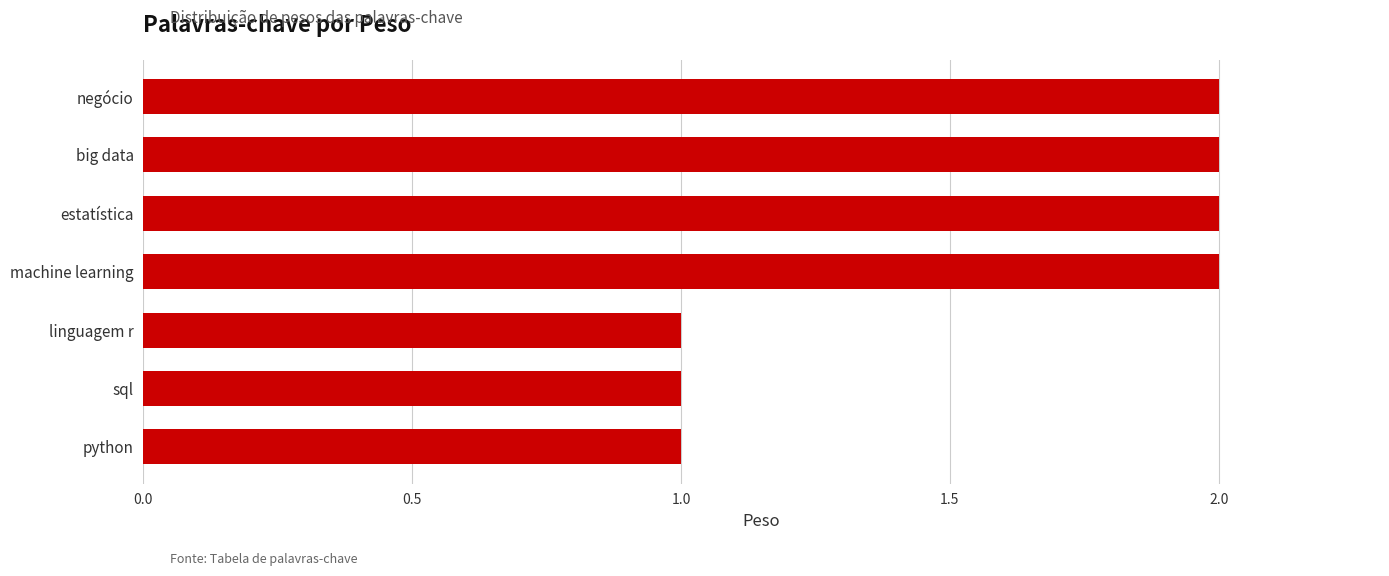

What is the change in value from linguagem r to negócio?

+1